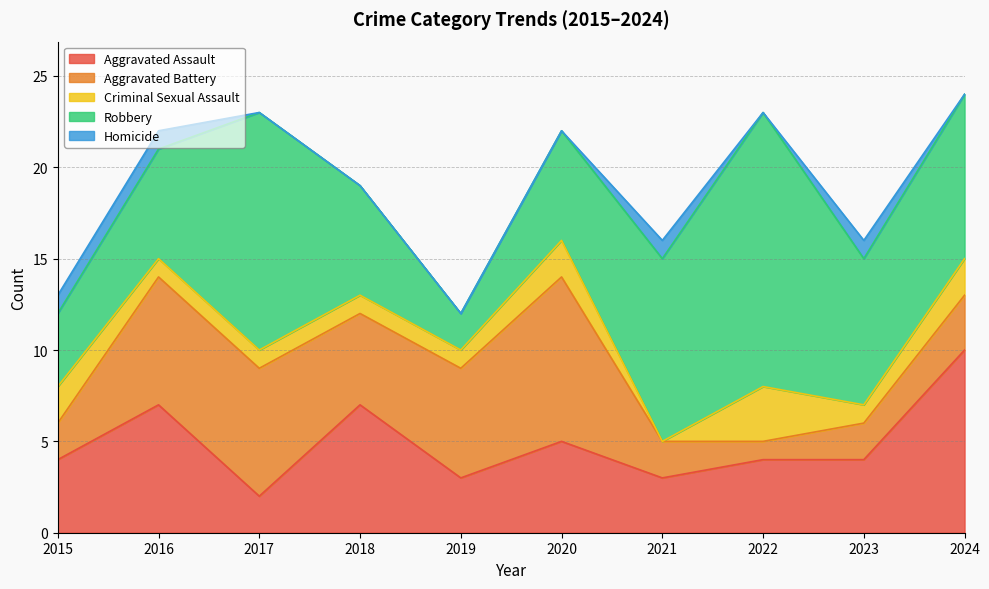

Which series has the widest spread of values?

Robbery